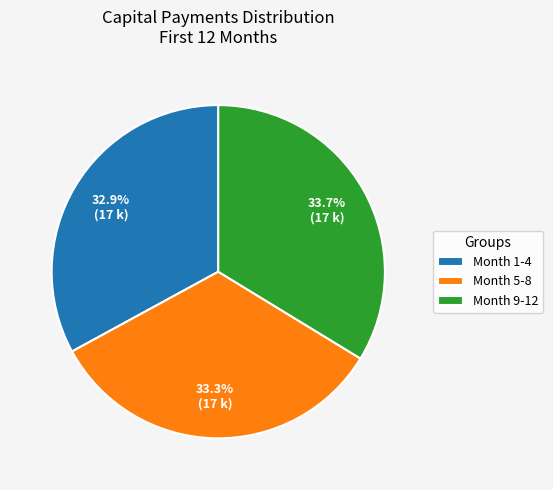

What is the ratio of the value at Month 9-12 to the value at Month 5-8?

1.0